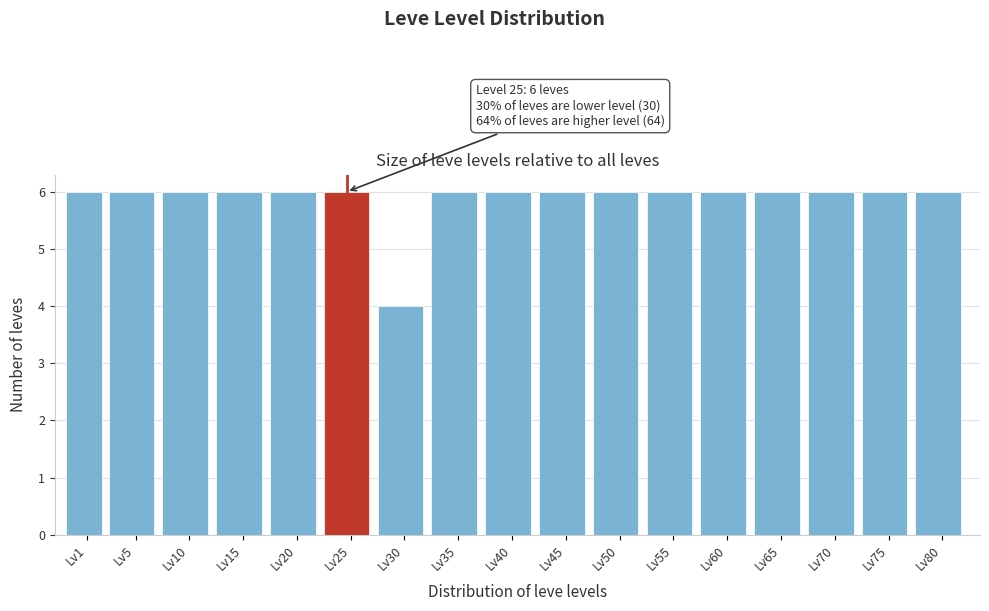

Reading left to right, what are all the values shown in this chart?

Lv1=6	Lv5=6	Lv10=6	Lv15=6	Lv20=6	Lv25=6	Lv30=4	Lv35=6	Lv40=6	Lv45=6	Lv50=6	Lv55=6	Lv60=6	Lv65=6	Lv70=6	Lv75=6	Lv80=6